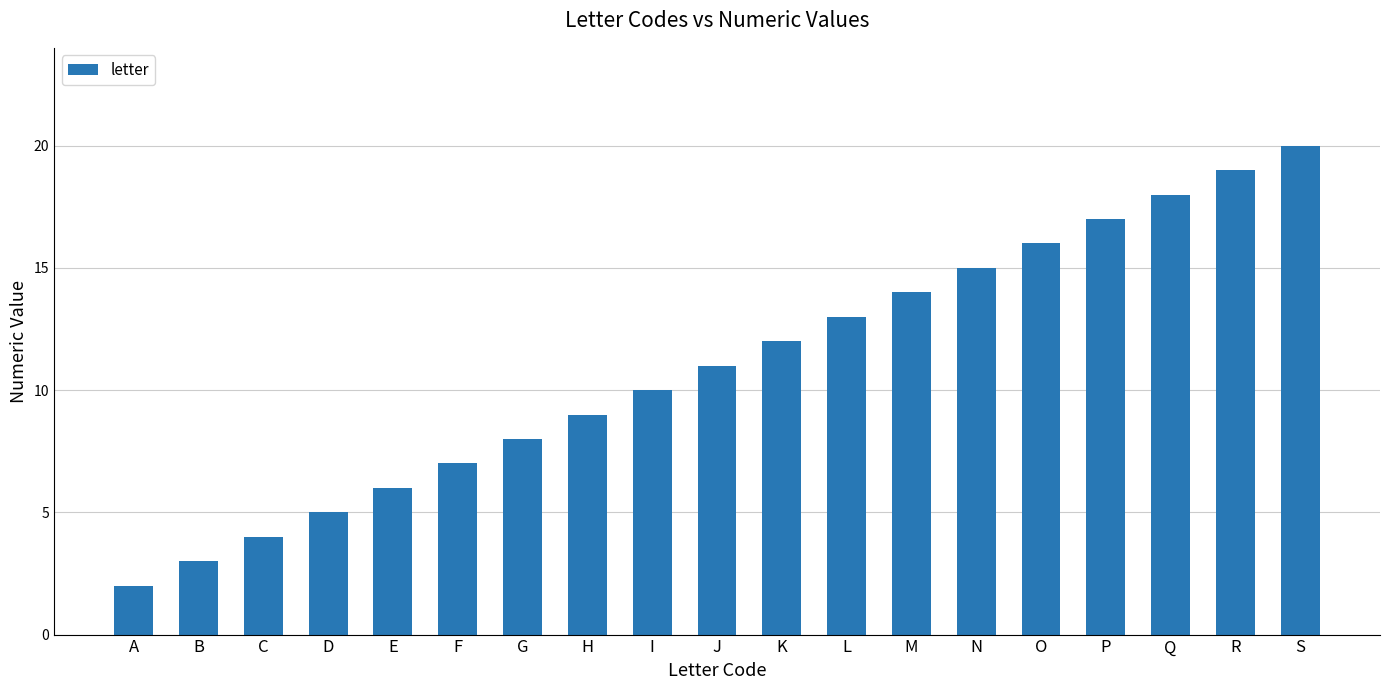

Rank the categories by value from lowest to highest.

A, B, C, D, E, F, G, H, I, J, K, L, M, N, O, P, Q, R, S